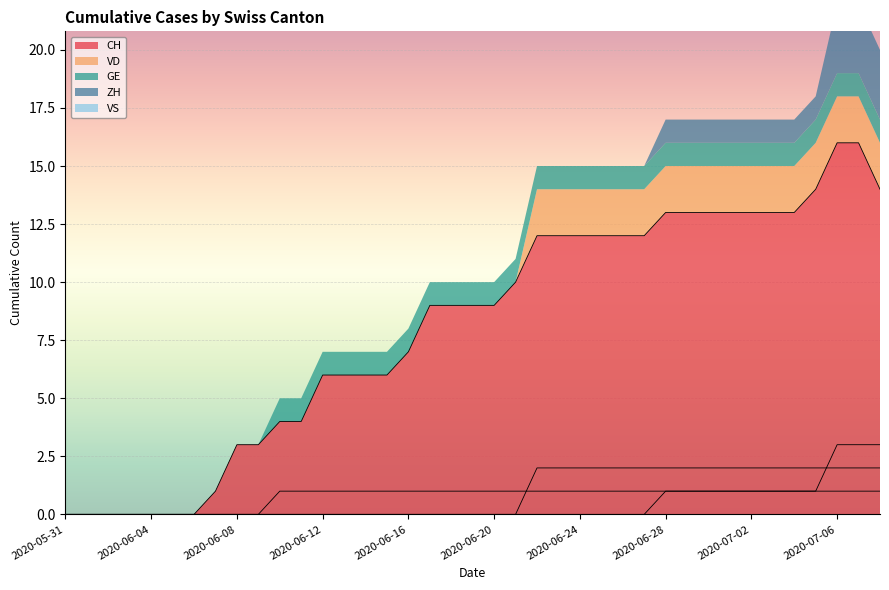

What position from the left is 2020-06-10?

11